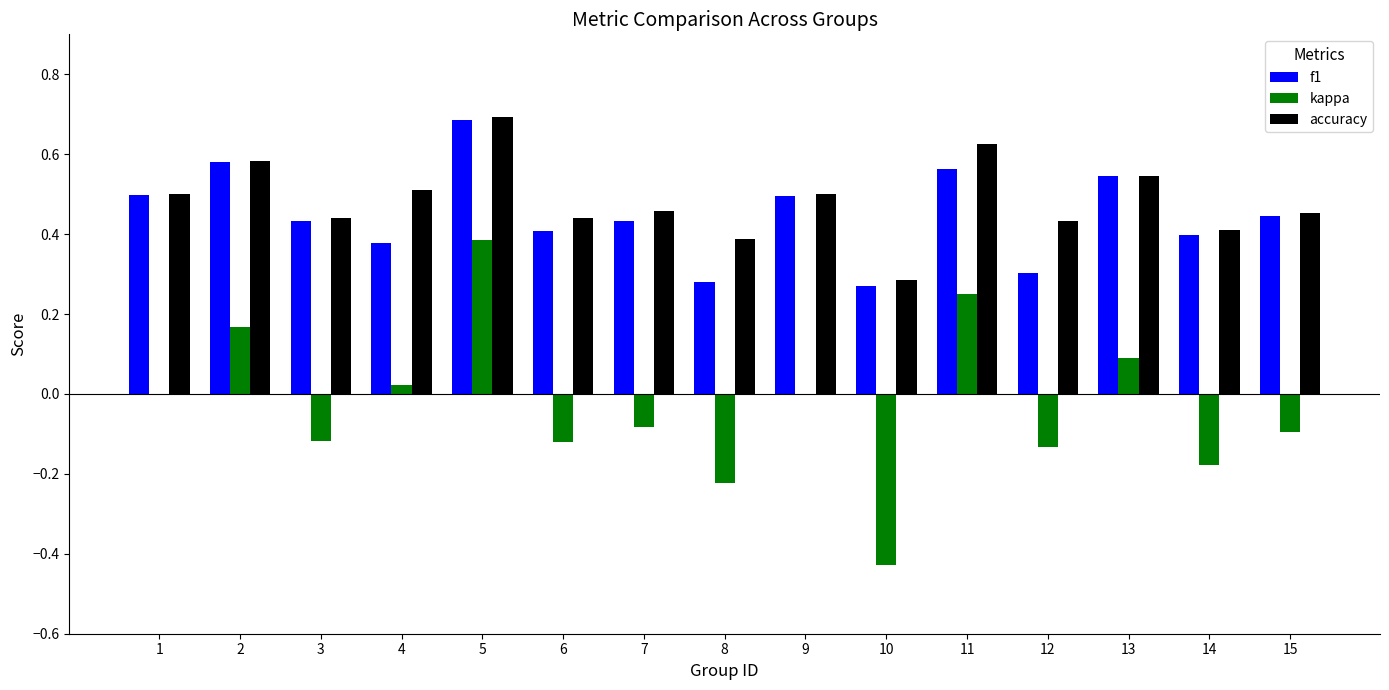

How many groups of bars are there?

15